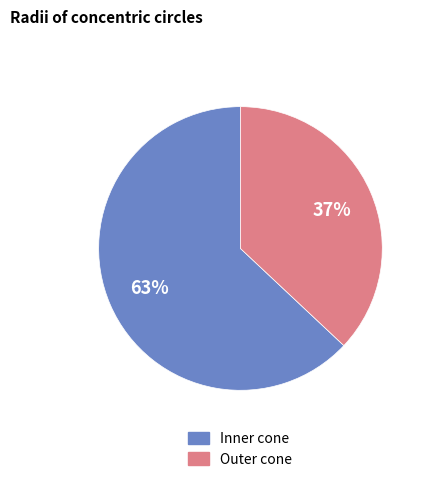

Is it true that Outer cone is 24% of the pie?

False